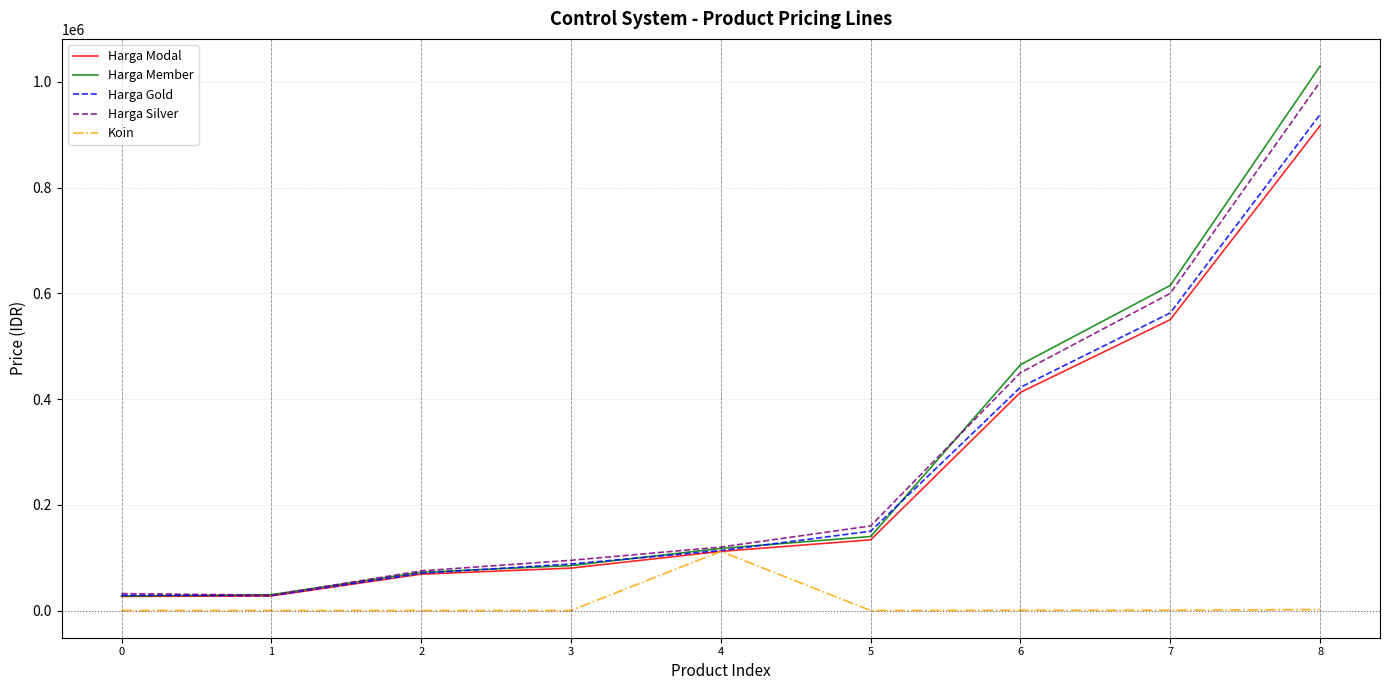

What is the total value across all series at 5?

583670